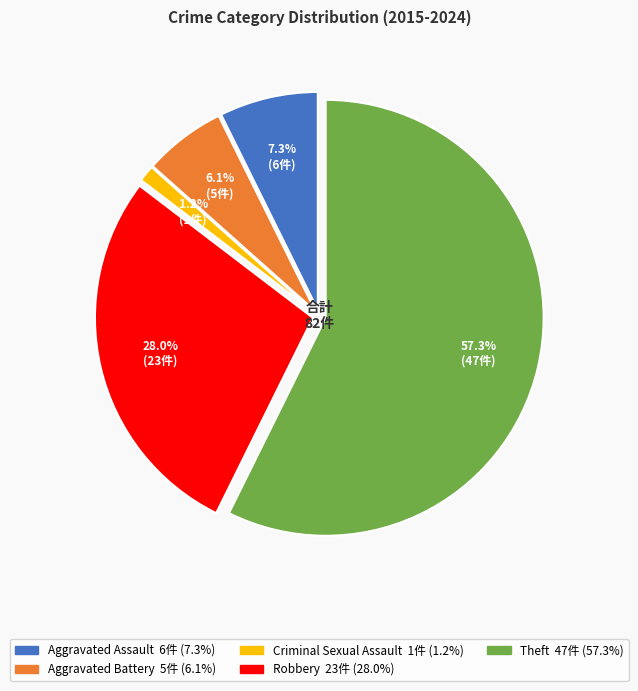

Is there any slice that represents more than half of the pie?

Yes